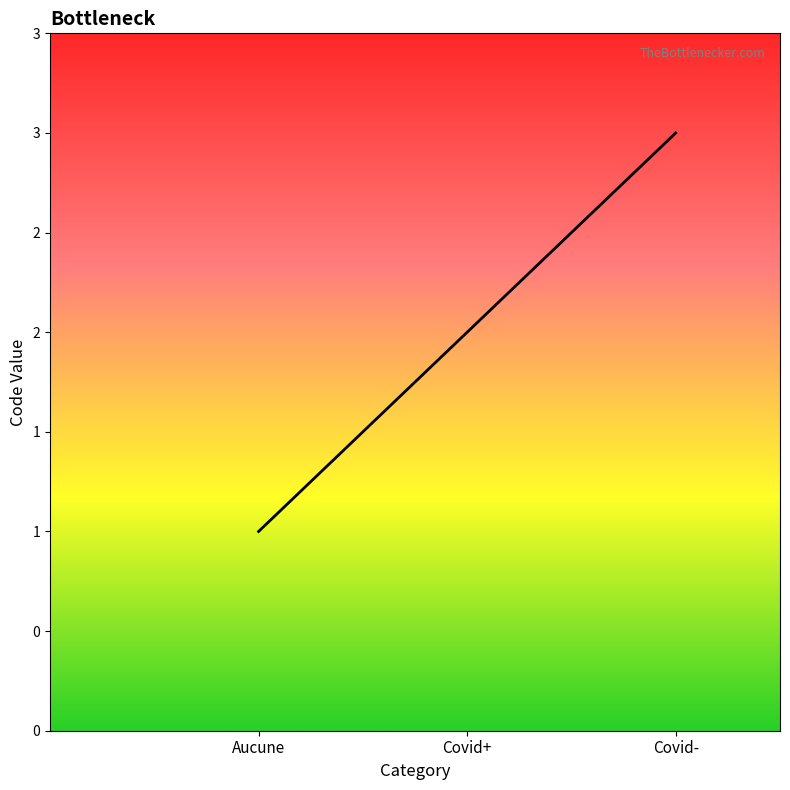

Read the value at Aucune.

1